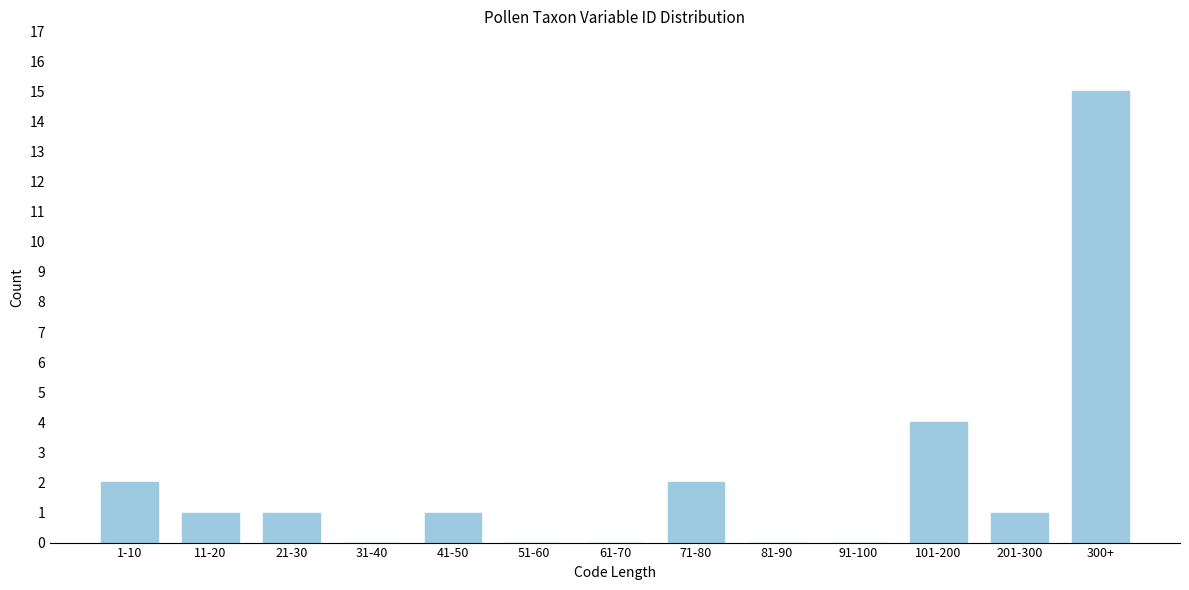

Reading left to right, extract all data points from this chart.

1-10=2	11-20=1	21-30=1	31-40=0	41-50=1	51-60=0	61-70=0	71-80=2	81-90=0	91-100=0	101-200=4	201-300=1	300+=15